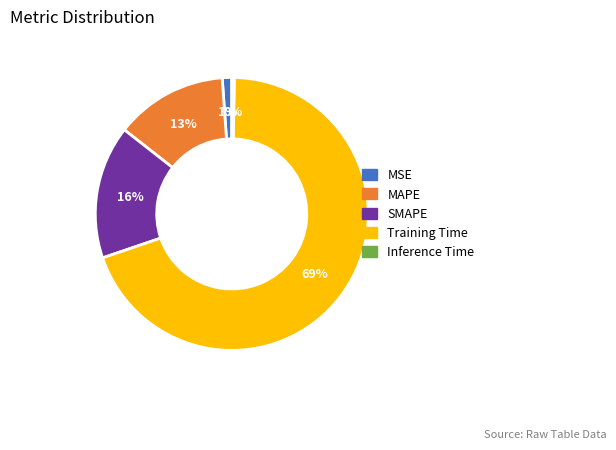

Is it true that Training Time is 69% of the pie?

True